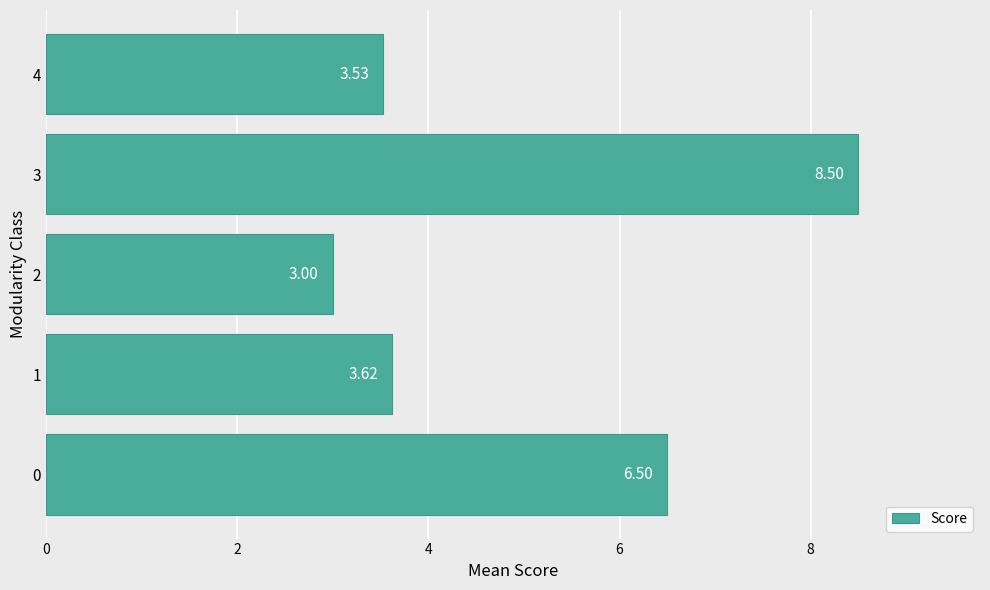

How many data points does each series have?

5